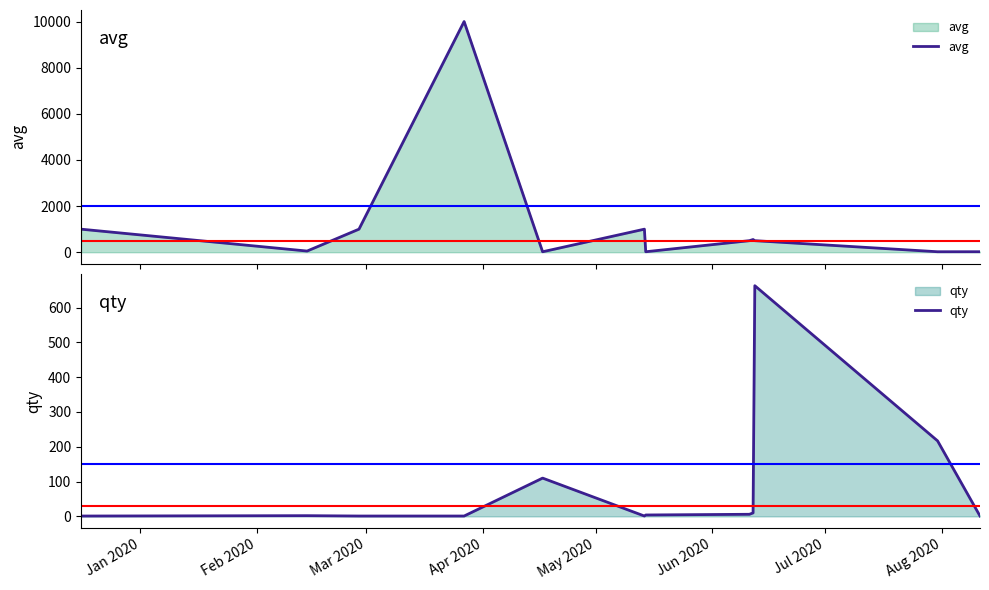

What is the maximum value for avg?

10000